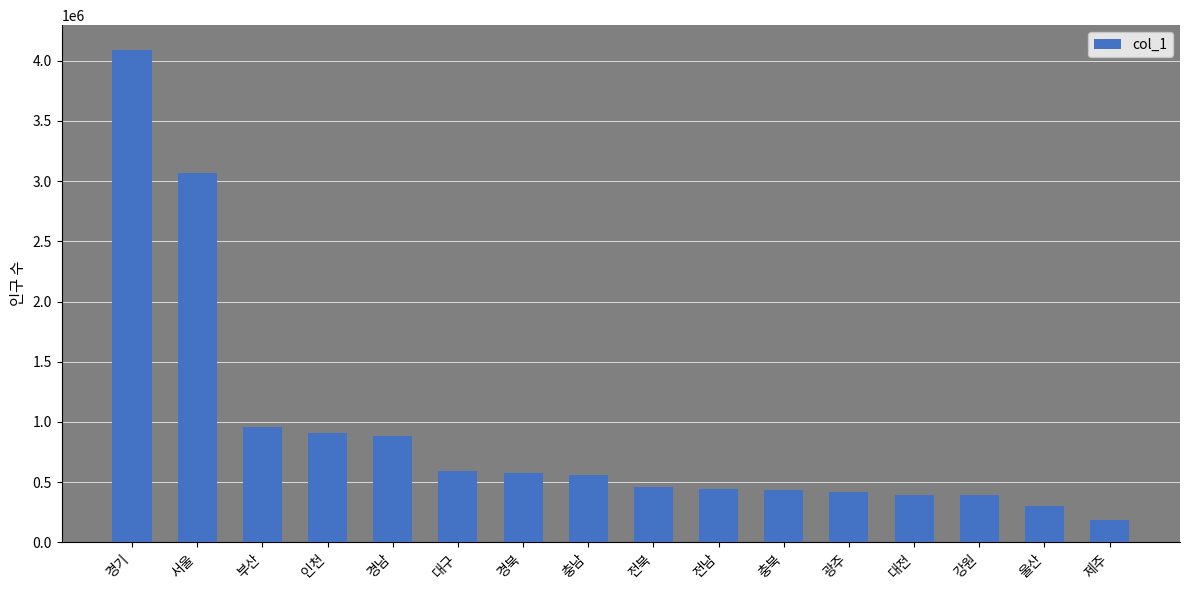

The value at 전북 is 457491. True or false?

True